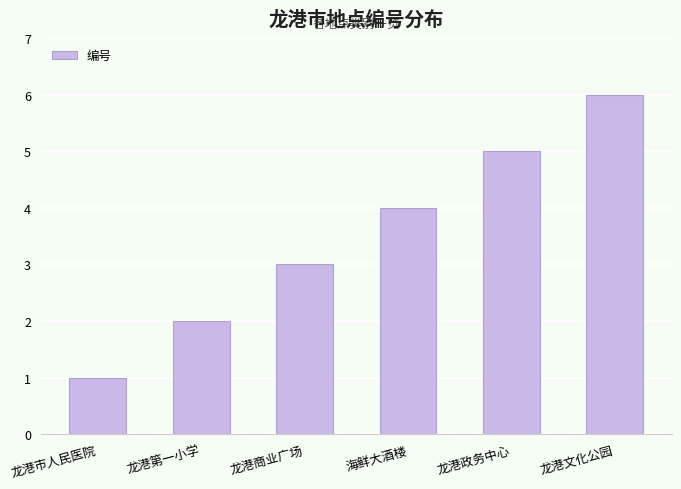

How many values are below 4?

3